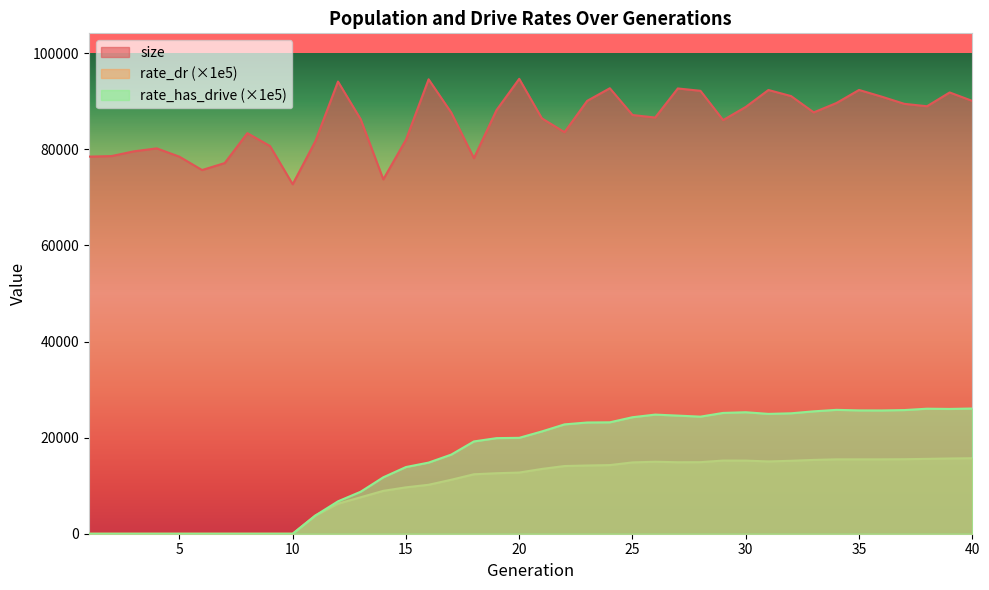

Reading left to right, list all the values displayed in this chart.

size: 1=78498.0	2=78614.0	3=79609.0	4=80220.0	5=78487.0	6=75709.0	7=77159.0	8=83385.0	9=80705.0	10=72748.0	11=81691.0	12=94129.0	13=86297.0	14=73769.0	15=82004.0	16=94596.0	17=87667.0	18=78179.0	19=88202.0	20=94696.0	21=86465.0	22=83586.0	23=90111.0	24=92734.0	25=87162.0	26=86635.0	27=92691.0	28=92202.0	29=86104.0	30=88846.0	31=92370.0	32=91101.0	33=87708.0	34=89651.0	35=92378.0	36=90984.0	37=89487.0	38=88985.0	39=91860.0	40=90096.0
rate_dr: 1=0.0	2=0.0	3=0.0	4=0.0	5=0.0	6=0.0	7=0.0	8=0.0	9=0.0	10=0.0	11=3786.0	12=6251.0	13=7587.6	14=8923.3	15=9654.1	16=10187.8	17=11234.6	18=12376.6	19=12591.6	20=12735.1	21=13484.3	22=14089.2	23=14202.0	24=14289.4	25=14846.2	26=14982.6	27=14879.0	28=14895.5	29=15232.2	30=15220.7	31=15044.5	32=15187.1	33=15364.4	34=15484.0	35=15480.7	36=15484.5	37=15510.6	38=15582.1	39=15661.0	40=15716.6
rate_has_drive: 1=0.0	2=0.0	3=0.0	4=0.0	5=0.0	6=0.0	7=0.0	8=0.0	9=0.0	10=0.0	11=3786.0	12=6744.4	13=8738.7	14=11745.6	15=13881.4	16=14806.7	17=16471.5	18=19212.5	19=19900.0	20=19961.9	21=21293.1	22=22763.2	23=23154.2	24=23193.1	25=24252.9	26=24796.8	27=24588.0	28=24372.5	29=25148.0	30=25288.5	31=24945.7	32=25067.4	33=25477.5	34=25784.4	35=25672.1	36=25660.0	37=25741.5	38=26025.7	39=25978.1	40=26065.2